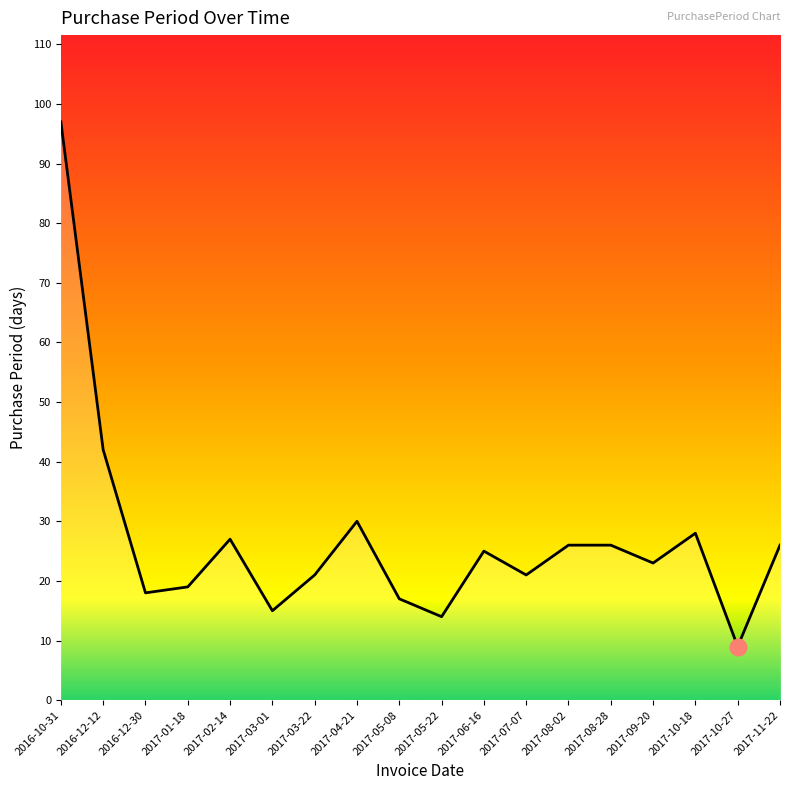

The value at 2016-12-12 is 42. True or false?

True